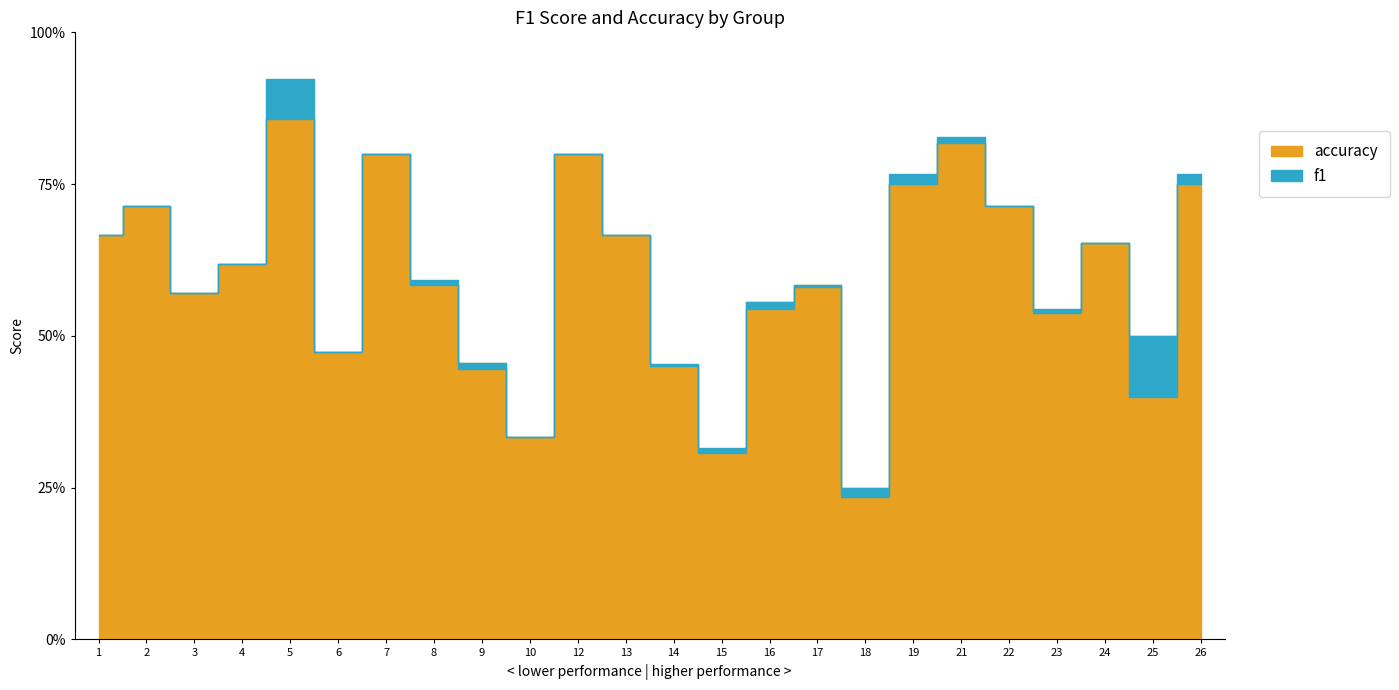

What is the total value across all series at 18?

0.5